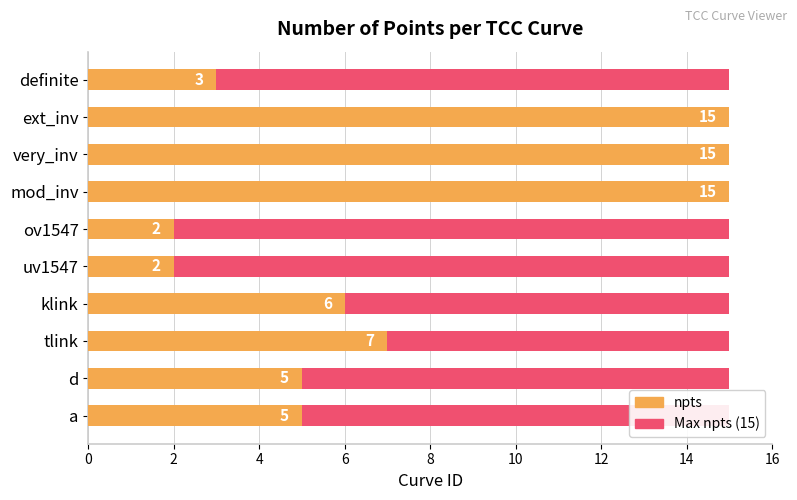

How many distinct data groups are displayed?

2